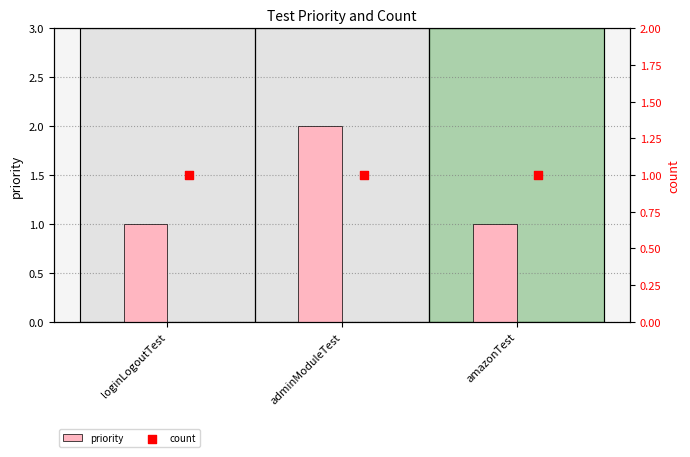

Is it true that priority equals 2 at adminModuleTest?

True